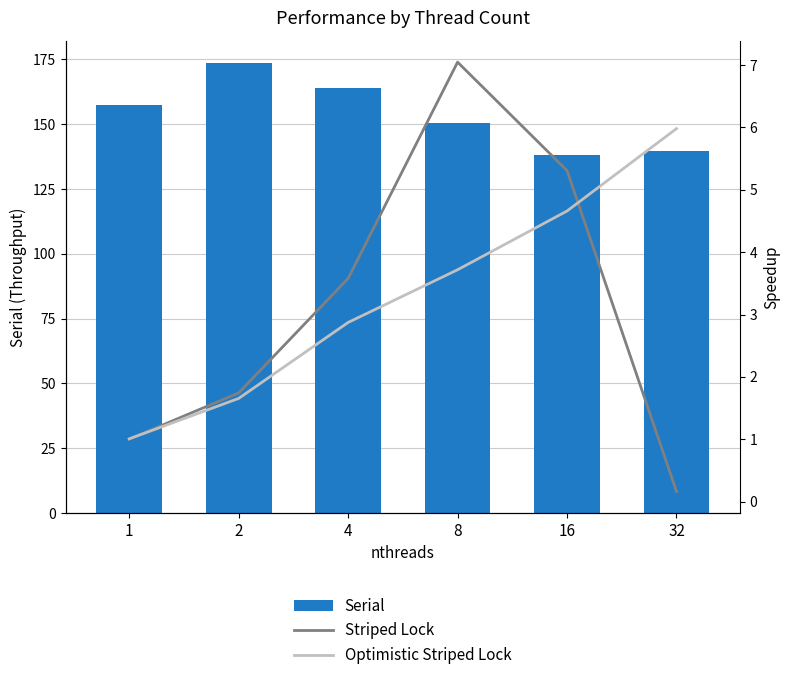

Reading left to right, list all the values displayed in this chart.

Serial: 1=157.5	2=173.6	4=163.8	8=150.5	16=138.2	32=139.7
Striped Lock: 1=1.0	2=1.7	4=3.6	8=7.0	16=5.3	32=0.2
Optimistic Striped Lock: 1=1.0	2=1.7	4=2.9	8=3.7	16=4.7	32=6.0